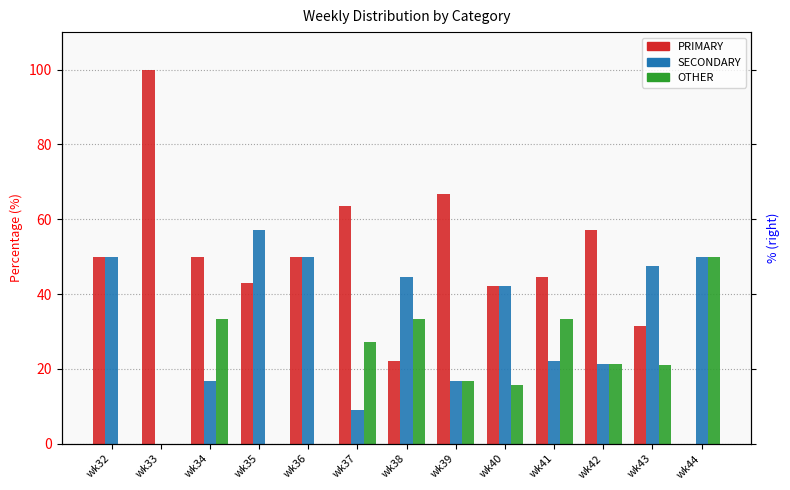

Reading left to right, list all the values displayed in this chart.

PRIMARY: wk32=50.0	wk33=100.0	wk34=50.0	wk35=42.9	wk36=50.0	wk37=63.6	wk38=22.2	wk39=66.7	wk40=42.1	wk41=44.4	wk42=57.1	wk43=31.6	wk44=0.0
SECONDARY: wk32=50.0	wk33=0.0	wk34=16.7	wk35=57.1	wk36=50.0	wk37=9.1	wk38=44.4	wk39=16.7	wk40=42.1	wk41=22.2	wk42=21.4	wk43=47.4	wk44=50.0
OTHER: wk32=0.0	wk33=0.0	wk34=33.3	wk35=0.0	wk36=0.0	wk37=27.3	wk38=33.3	wk39=16.7	wk40=15.8	wk41=33.3	wk42=21.4	wk43=21.1	wk44=50.0